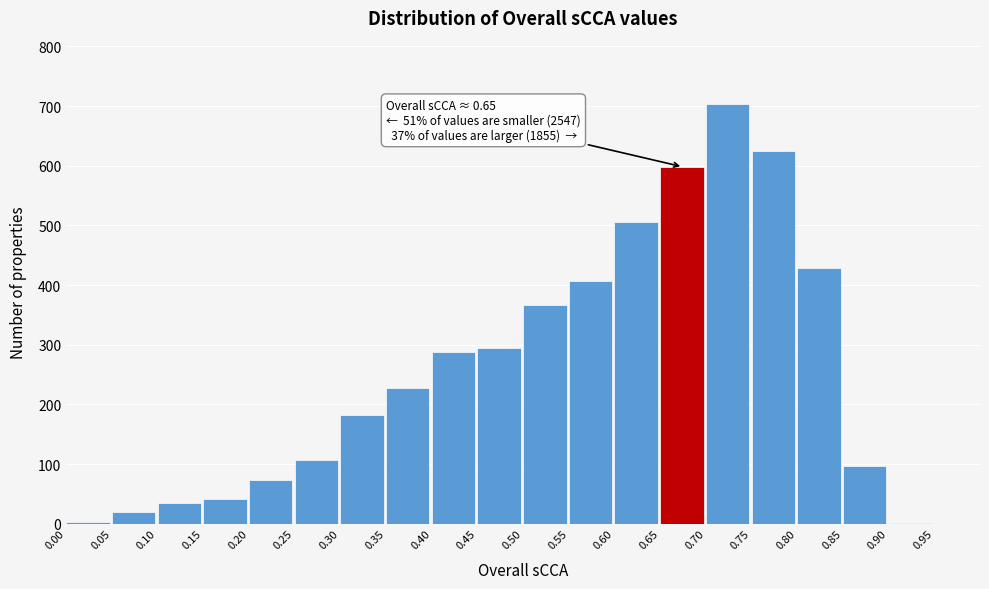

What is the greatest value displayed?

704